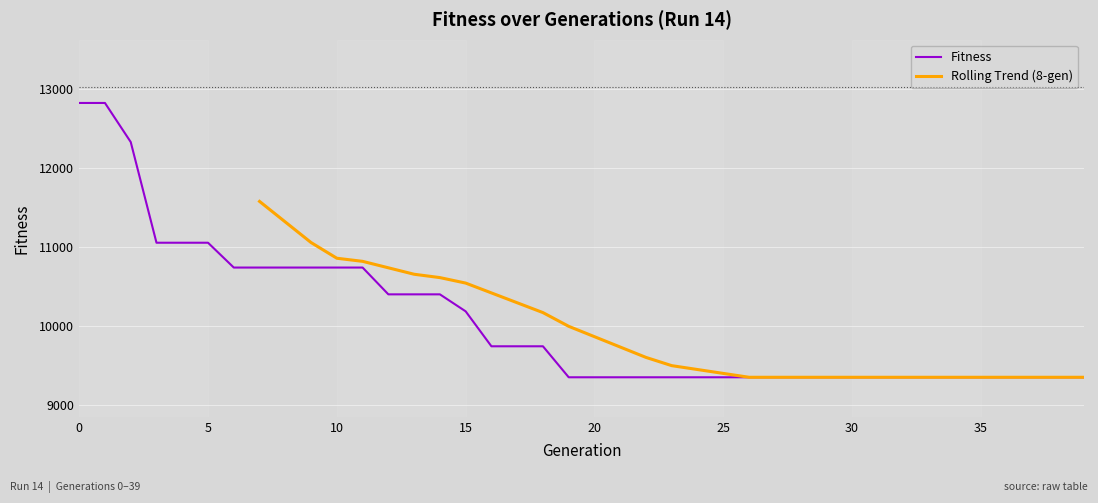

What is the change in value from 12 to 23?

-1049